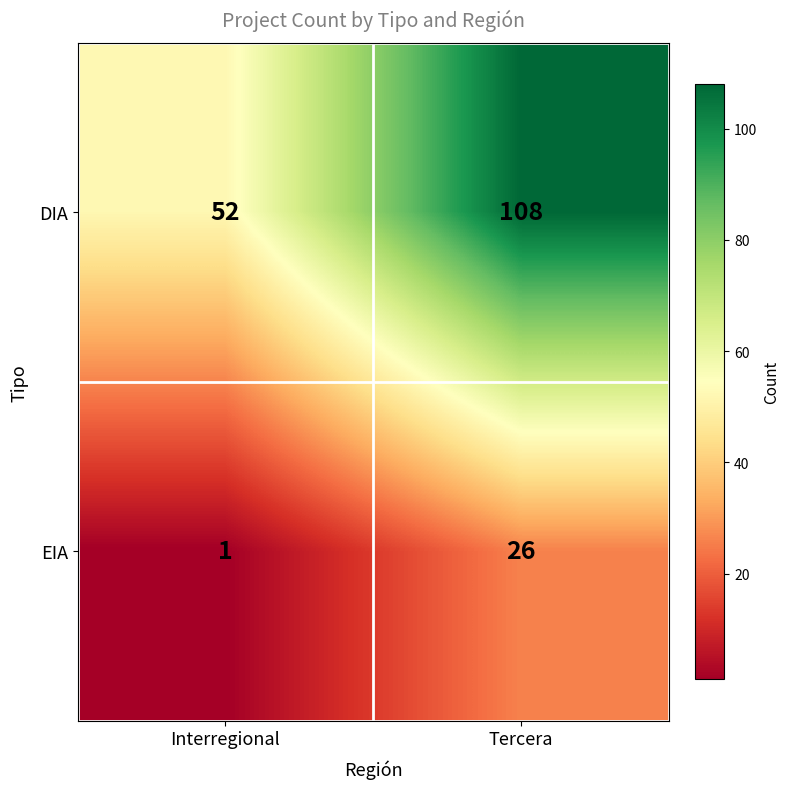

Reading left to right, extract all data points from this chart.

DIA: 52	108
EIA: 1	26